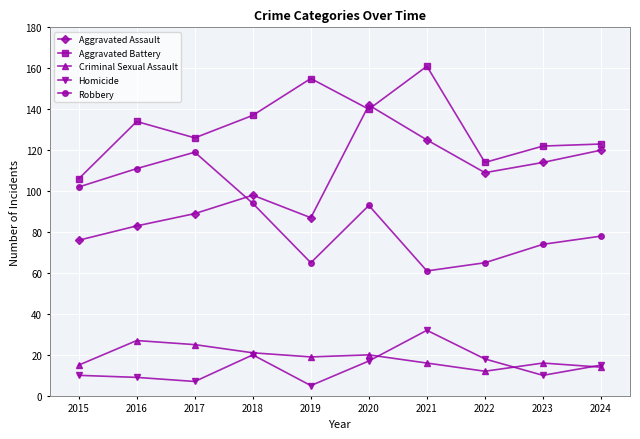

True or false: Aggravated Assault has more than 0 interior local peaks.

True